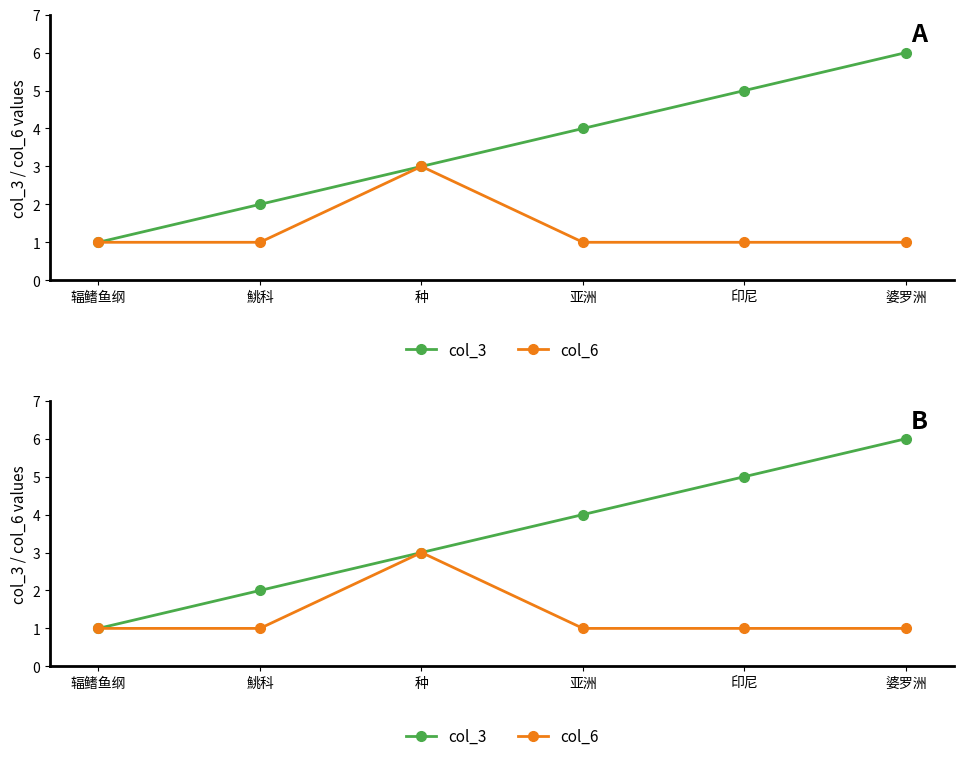

How many lines are shown in the chart?

2